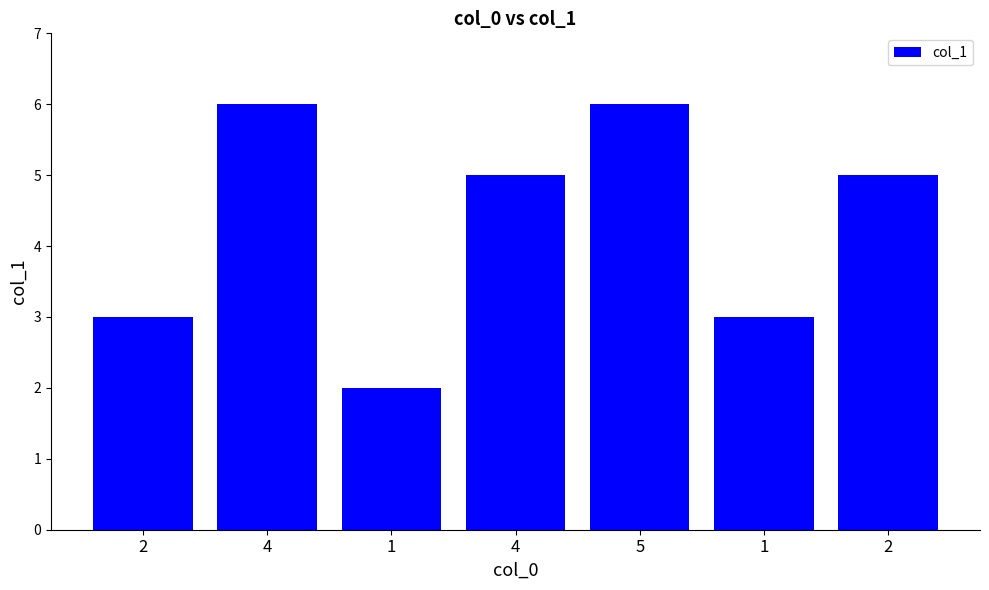

What is the change in value from 2 to 4?

+3